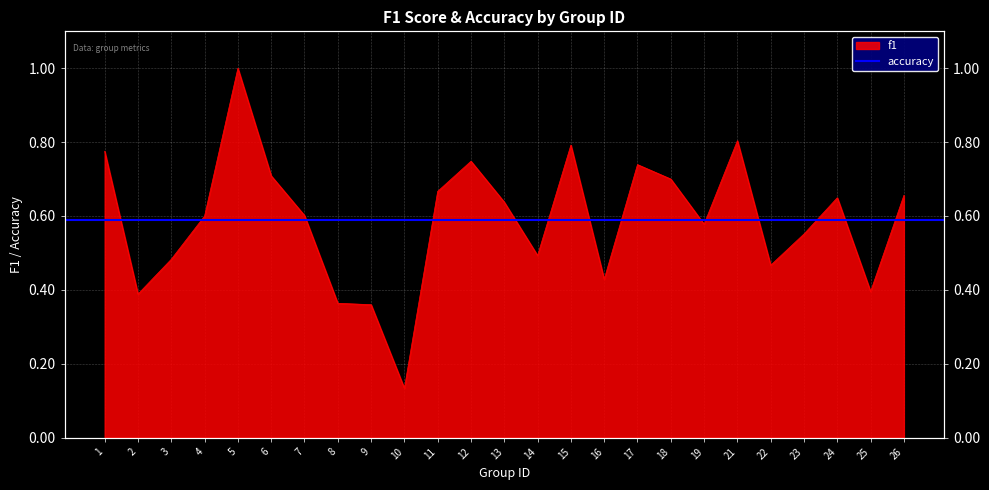

At which category does the data reach its first local valley?

2